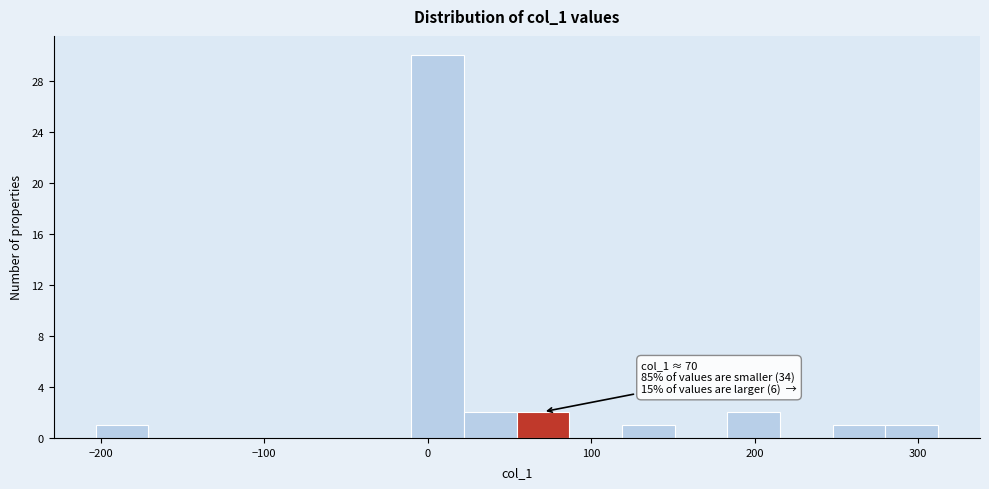

Around what value on the x-axis is the tallest bar? Give the approximate position of its centre, as read against the axis.

10